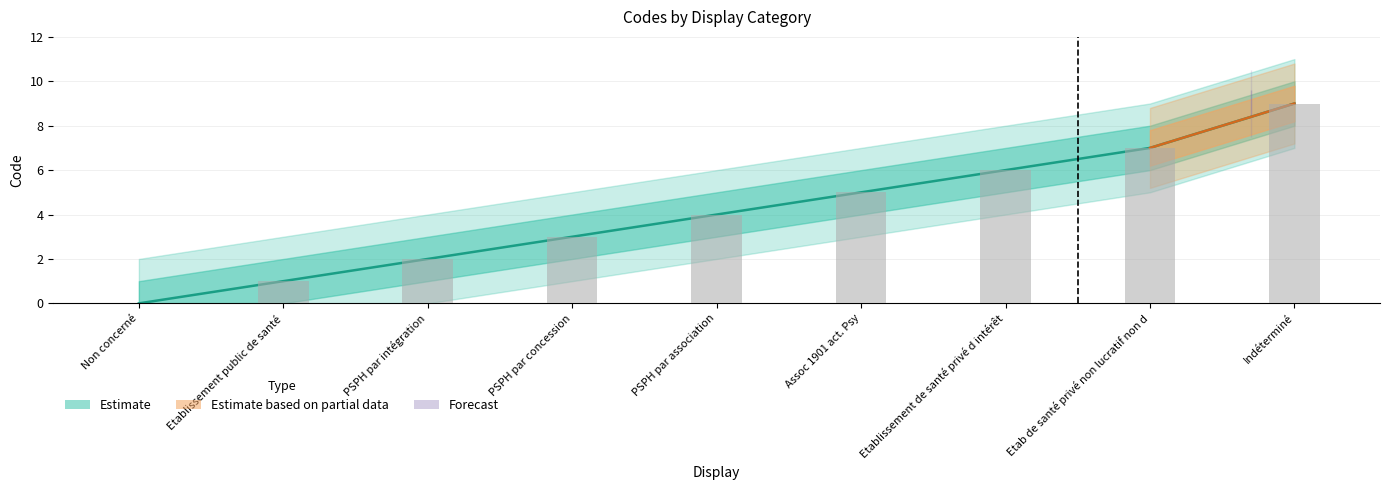

At which label does the data first exceed 4?

Assoc 1901 act. Psy